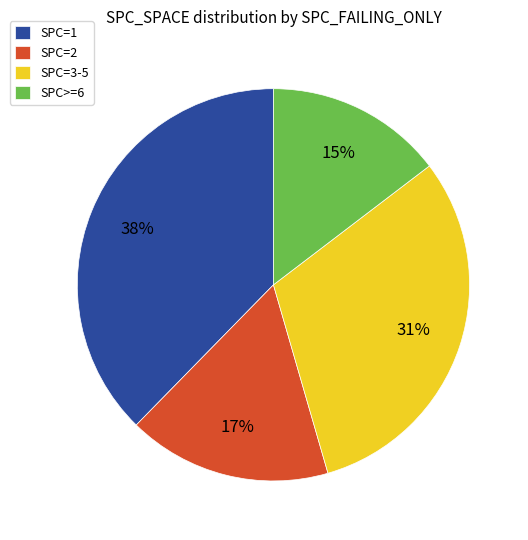

To the nearest percent, what percentage of the pie is SPC=1?

38%